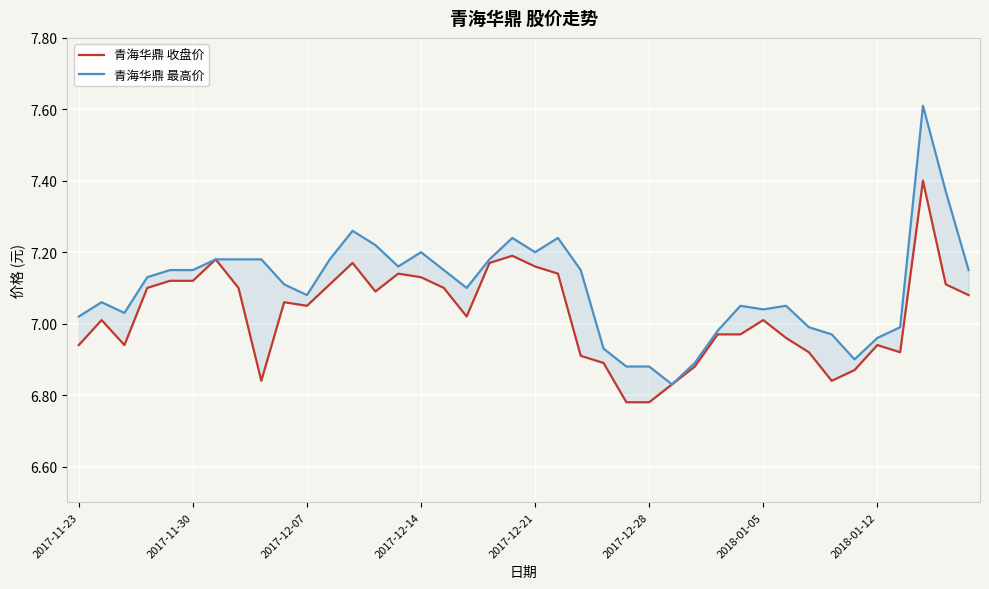

What is the value of the 青海华鼎 收盘价 point at the 38th from the left?

7.4